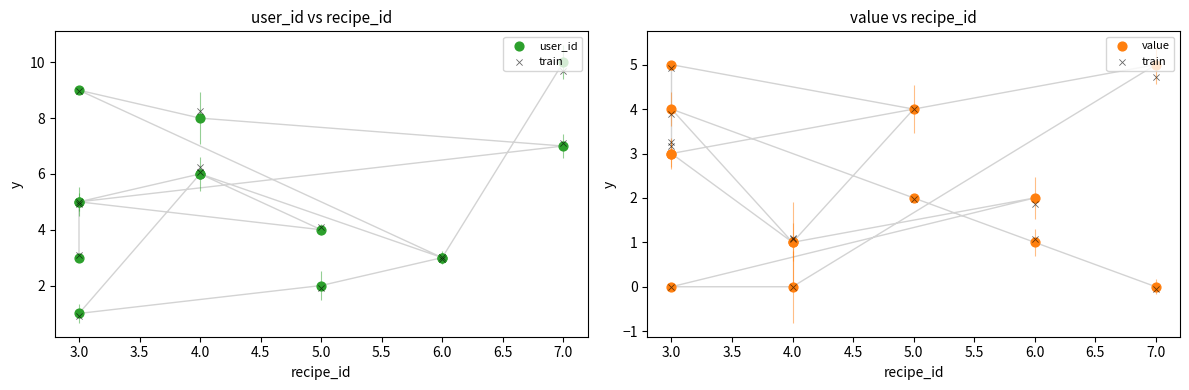

Which series contains the lowest Y value?

train